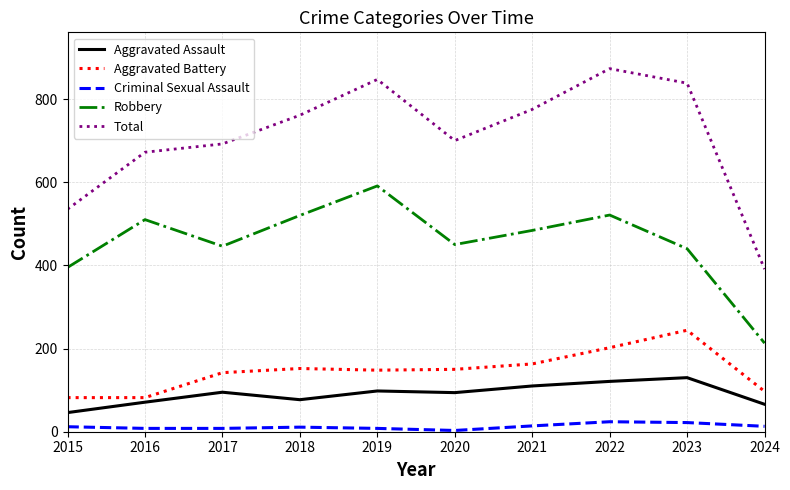

At how many categories does at least one series exceed 235?

10